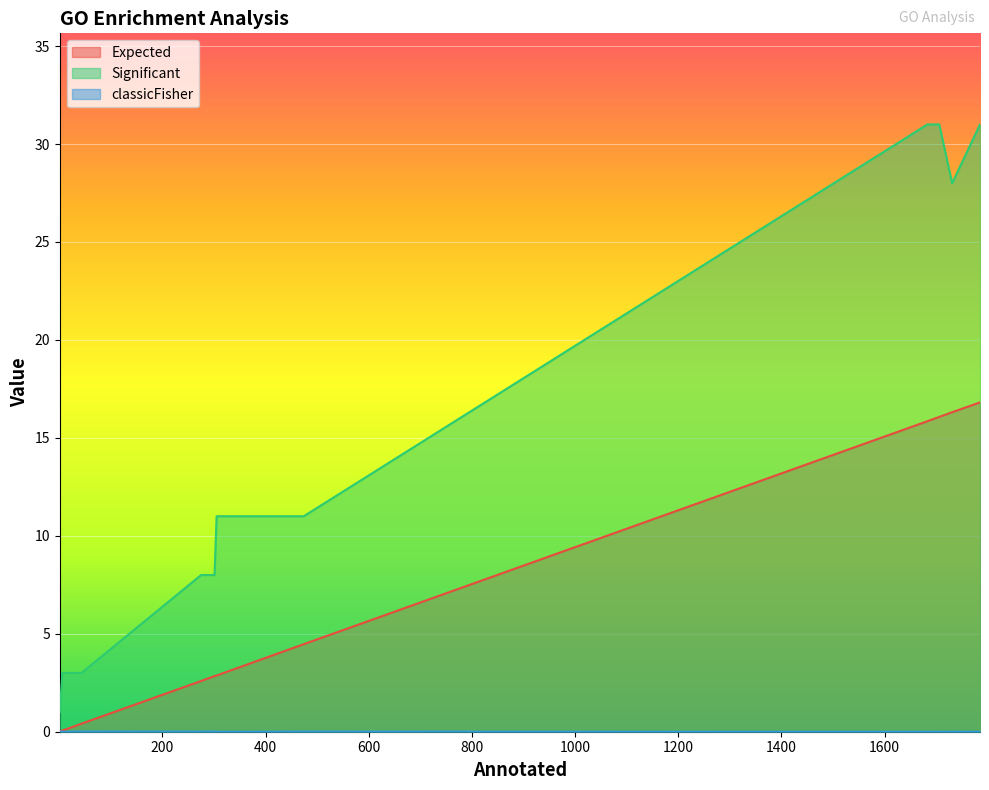

Rank the series at 6 from highest to lowest value.

Significant, Expected, classicFisher